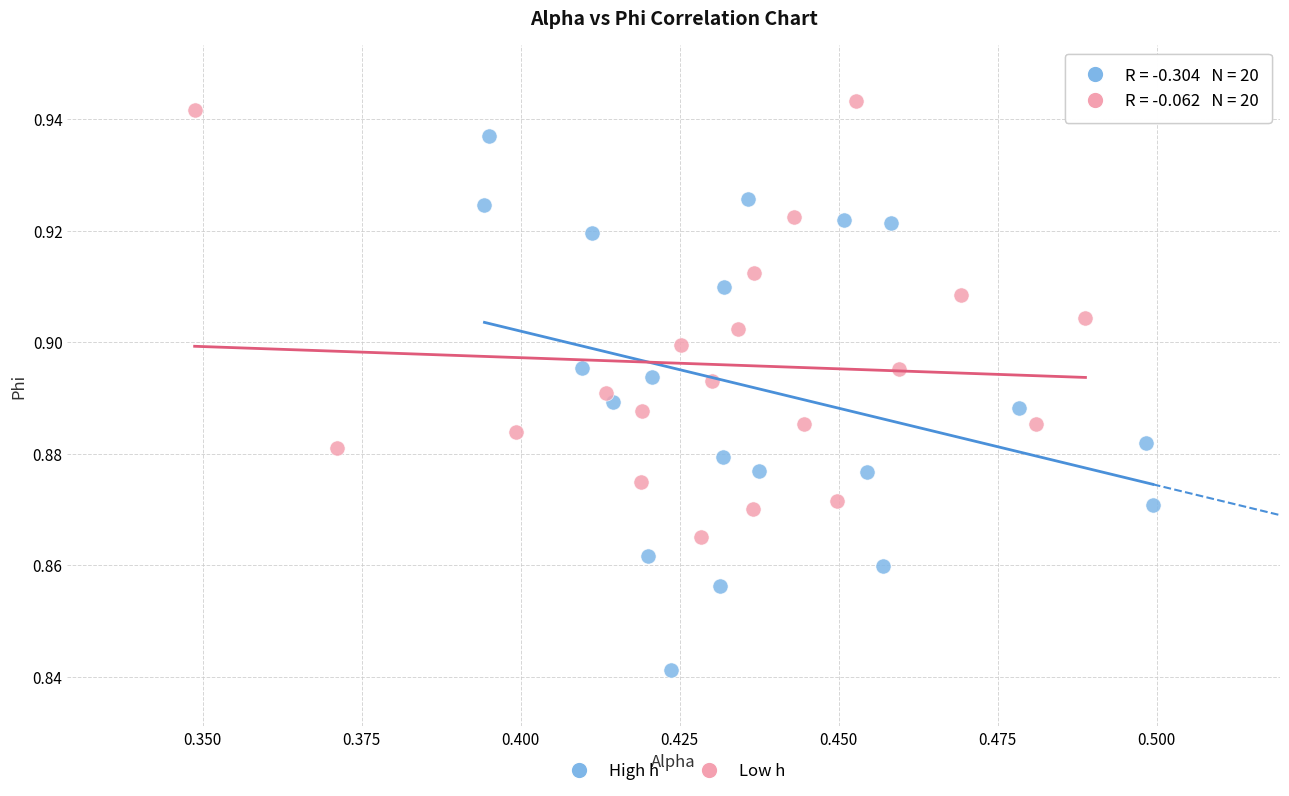

What are all the series names shown in the legend?

High h, Low h